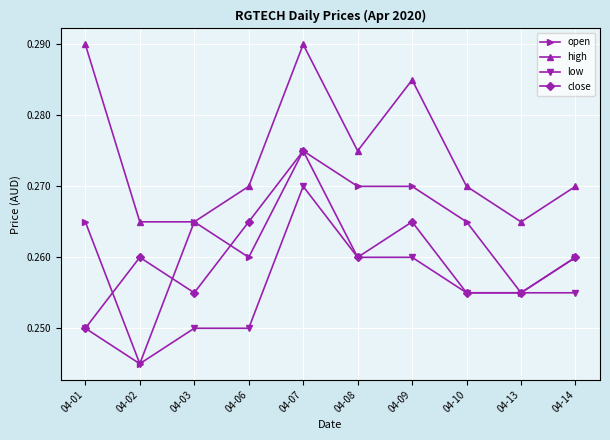

At which category does open reach its first local valley?

04-02